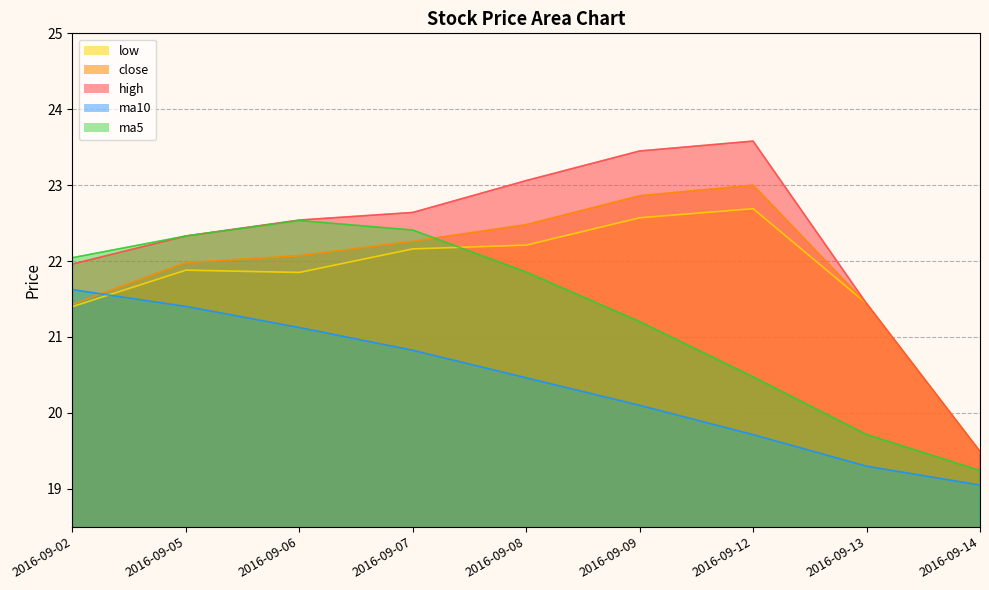

List the series in order of their peak value, highest first.

high, close, low, ma5, ma10